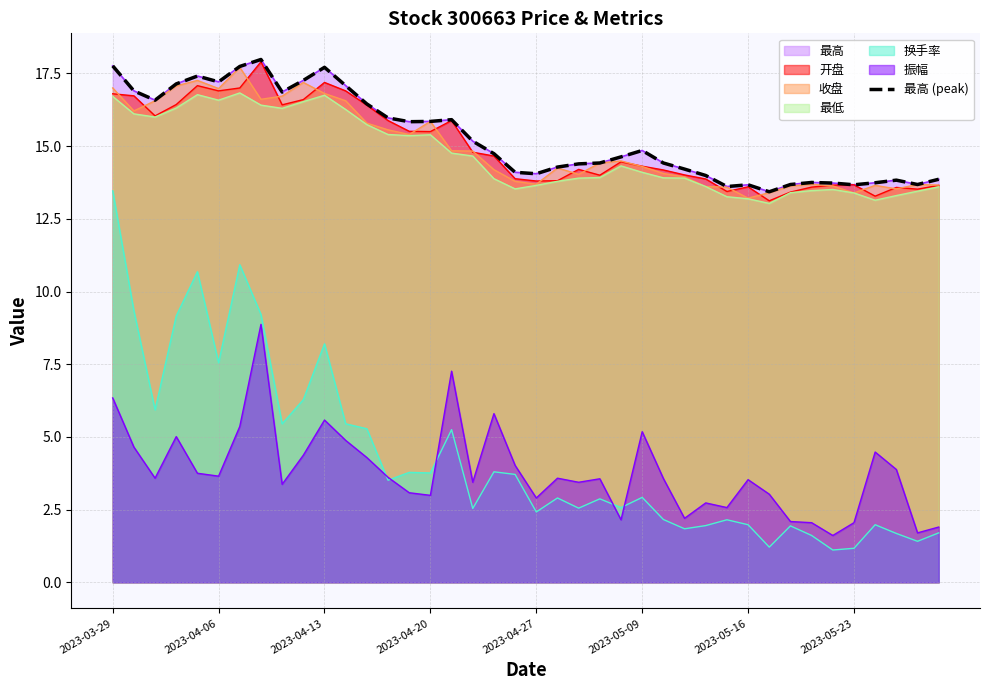

How many points are lower than both their immediate neighbors (excluding endpoints)?

9